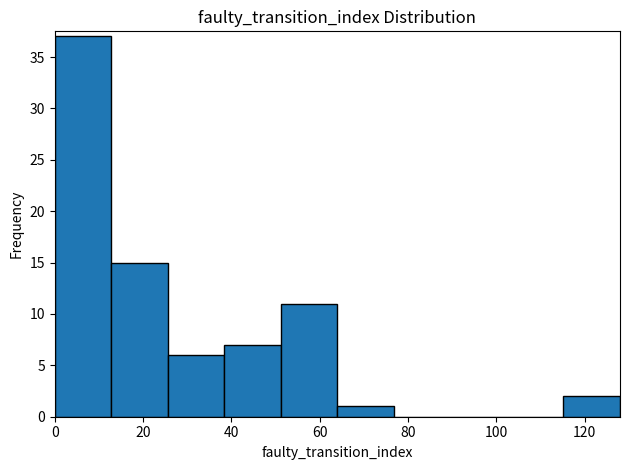

How tall is the bar that spans 51.2 to 64.0 on the x-axis? Neither the bar edges nor the heights are printed on the chart, so give them approximately, as read against the axes.

11